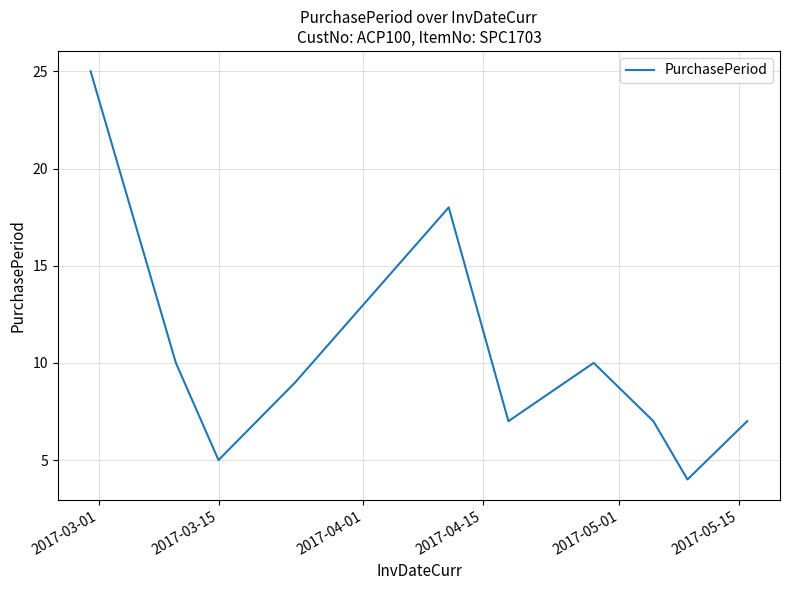

What is the sum of all values?

102